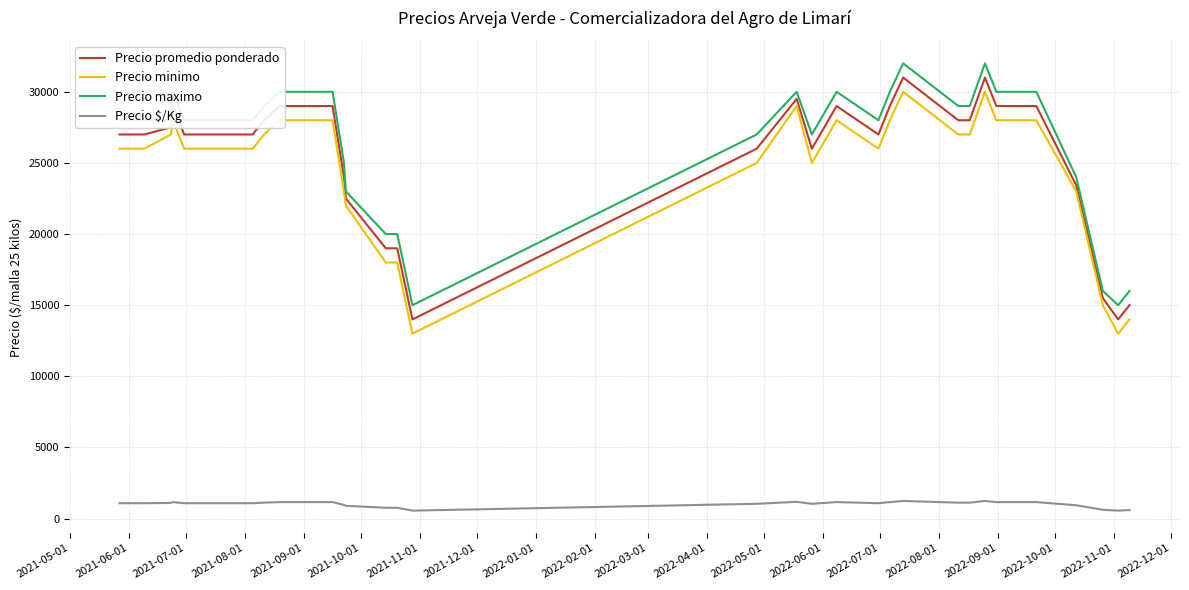

What is the lowest value of the Precio promedio ponderado series?

14000